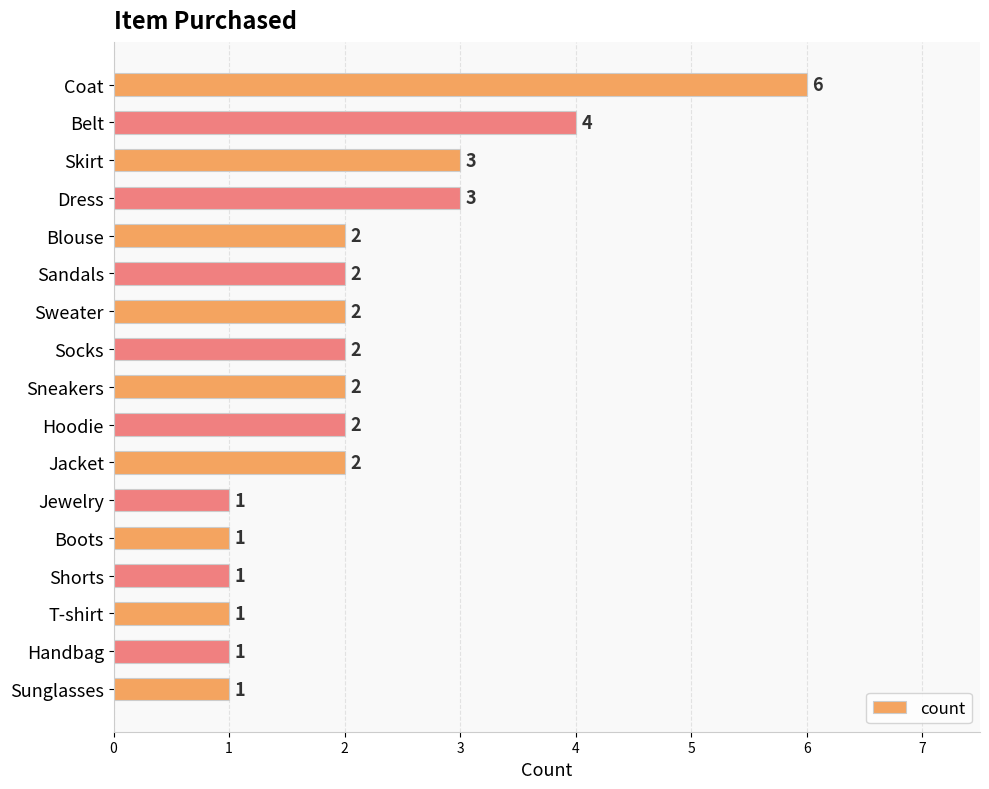

True or false: the data shows 1 at Sandals.

False